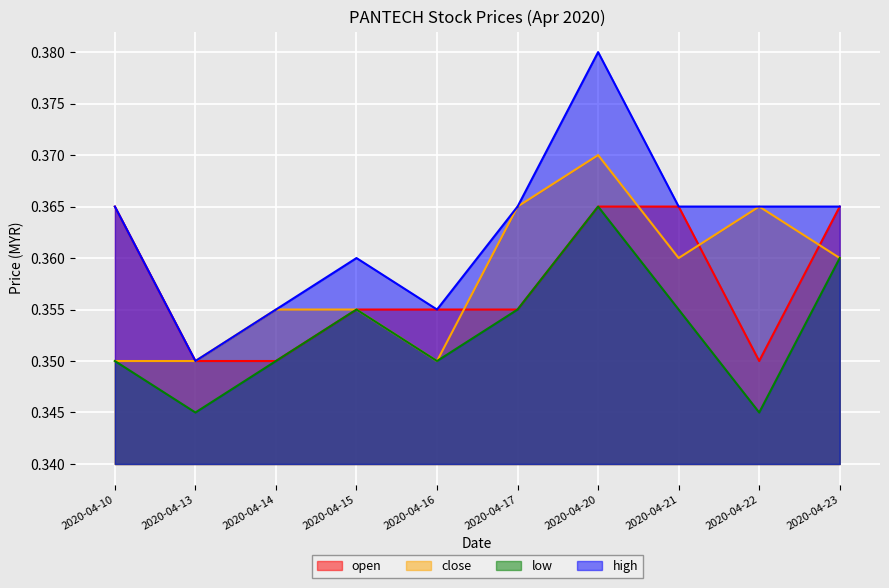

At which category is the sum across all series the highest?

2020-04-20